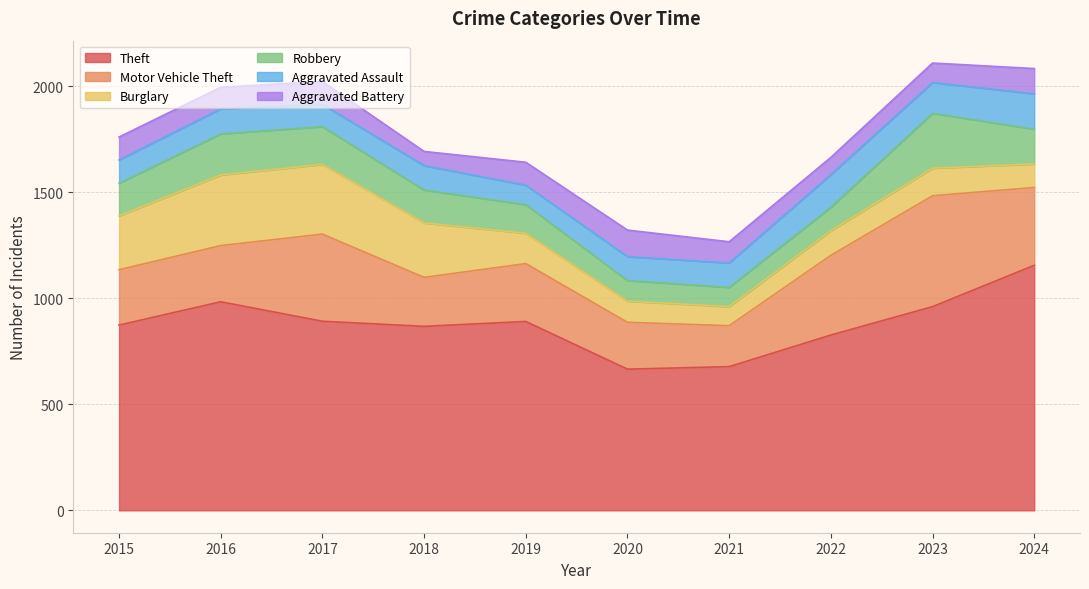

Between 2015 and 2022, which series saw the biggest shift?

Burglary